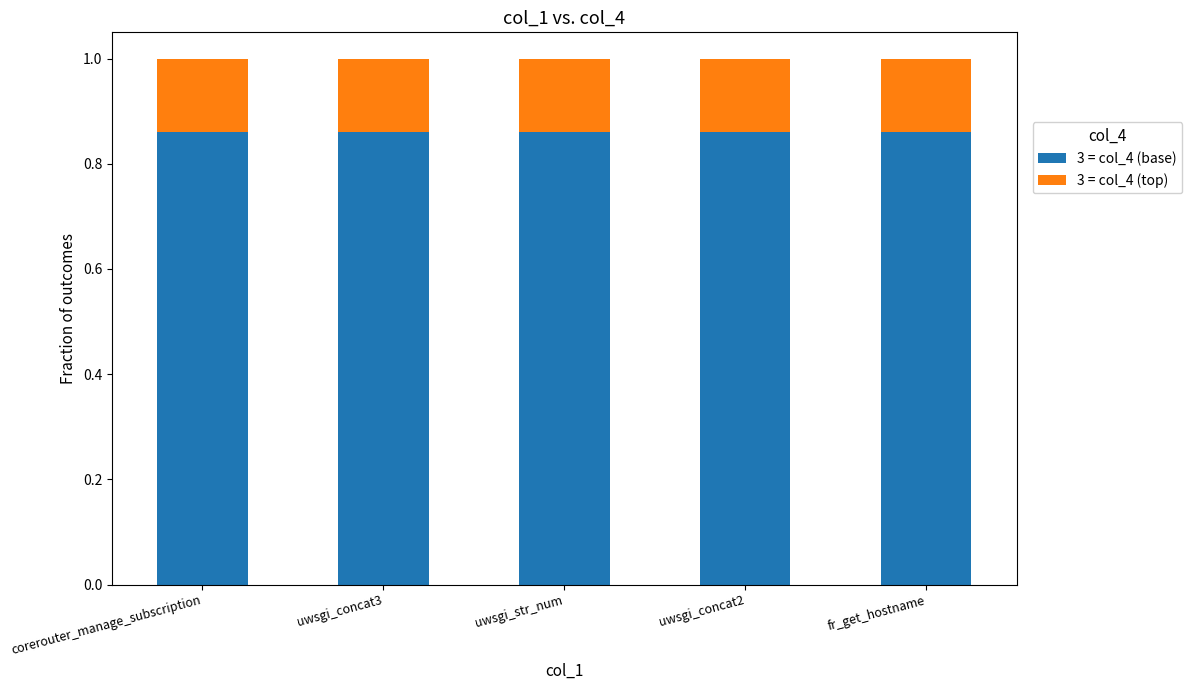

What is the sum of the 3 = col_4 (base) values at uwsgi_str_num and corerouter_manage_subscription?

1.7